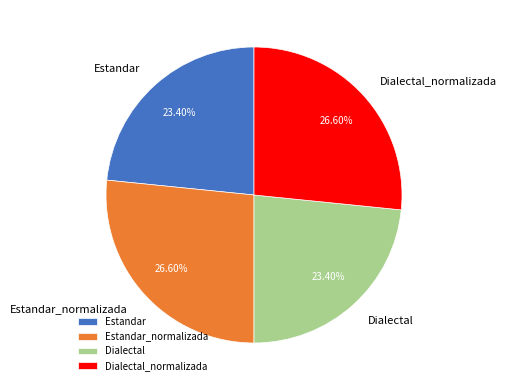

How many segments does this pie chart have?

4